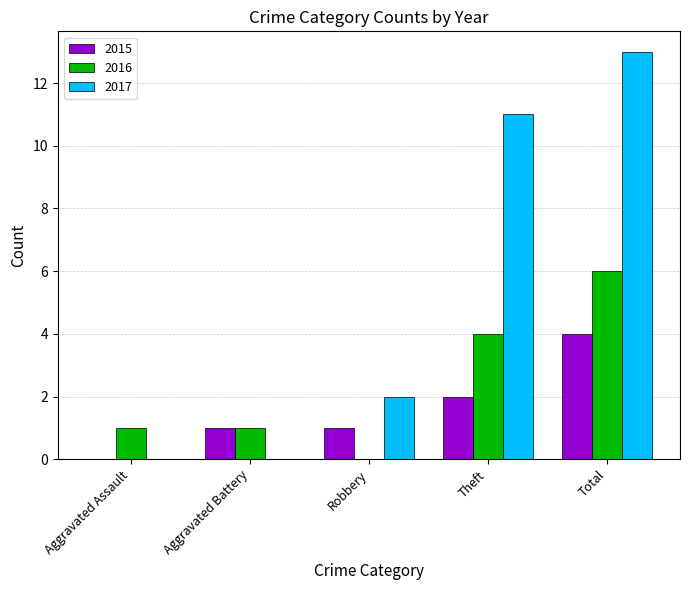

Which series has the widest spread of values?

2017